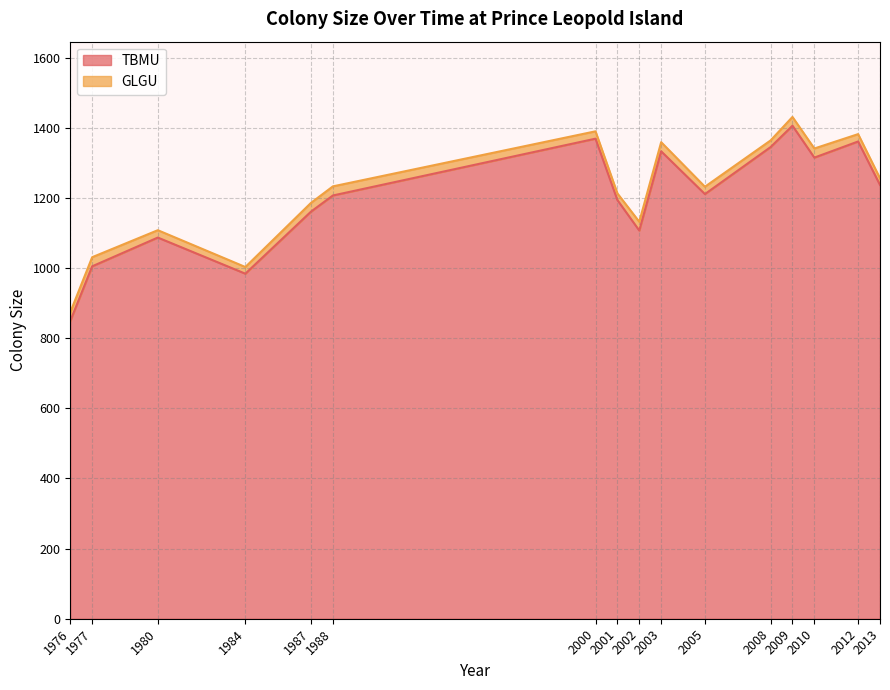

True or false: the data shows 638 at 2012.

False